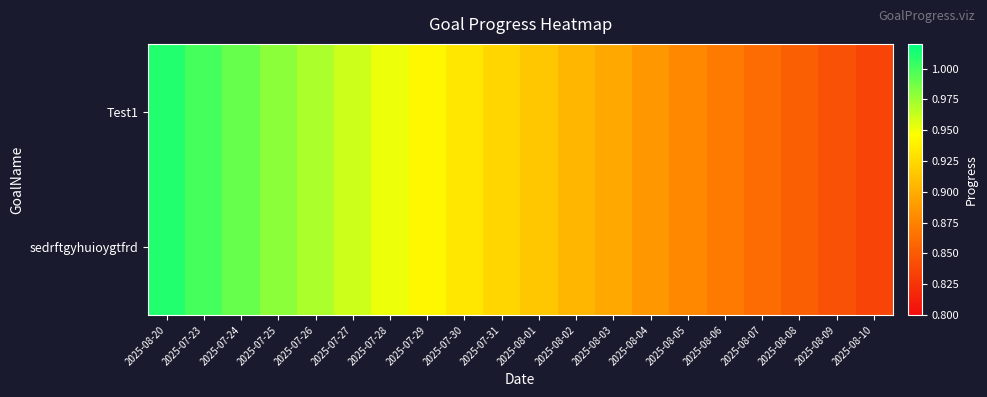

Reading left to right, transcribe all the data shown in this chart.

Test1: 2025-08-20=1.0	2025-07-23=1.0	2025-07-24=1.0	2025-07-25=1.0	2025-07-26=1.0	2025-07-27=1.0	2025-07-28=1.0	2025-07-29=0.9	2025-07-30=0.9	2025-07-31=0.9	2025-08-01=0.9	2025-08-02=0.9	2025-08-03=0.9	2025-08-04=0.9	2025-08-05=0.9	2025-08-06=0.9	2025-08-07=0.9	2025-08-08=0.9	2025-08-09=0.8	2025-08-10=0.8
sedrftgyhuioygtfrd: 2025-08-20=1.0	2025-07-23=1.0	2025-07-24=1.0	2025-07-25=1.0	2025-07-26=1.0	2025-07-27=1.0	2025-07-28=1.0	2025-07-29=0.9	2025-07-30=0.9	2025-07-31=0.9	2025-08-01=0.9	2025-08-02=0.9	2025-08-03=0.9	2025-08-04=0.9	2025-08-05=0.9	2025-08-06=0.9	2025-08-07=0.9	2025-08-08=0.9	2025-08-09=0.8	2025-08-10=0.8